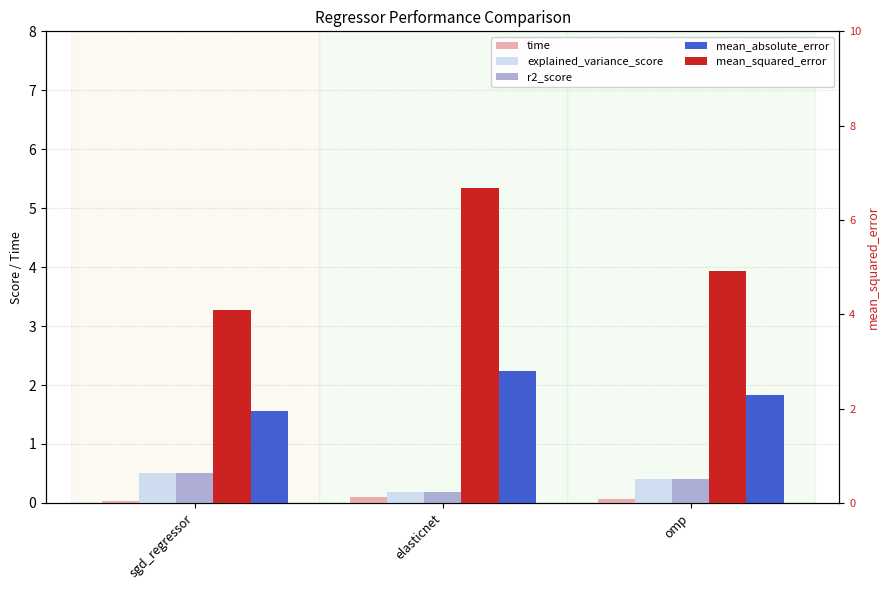

At which category is the sum across all series the highest?

elasticnet